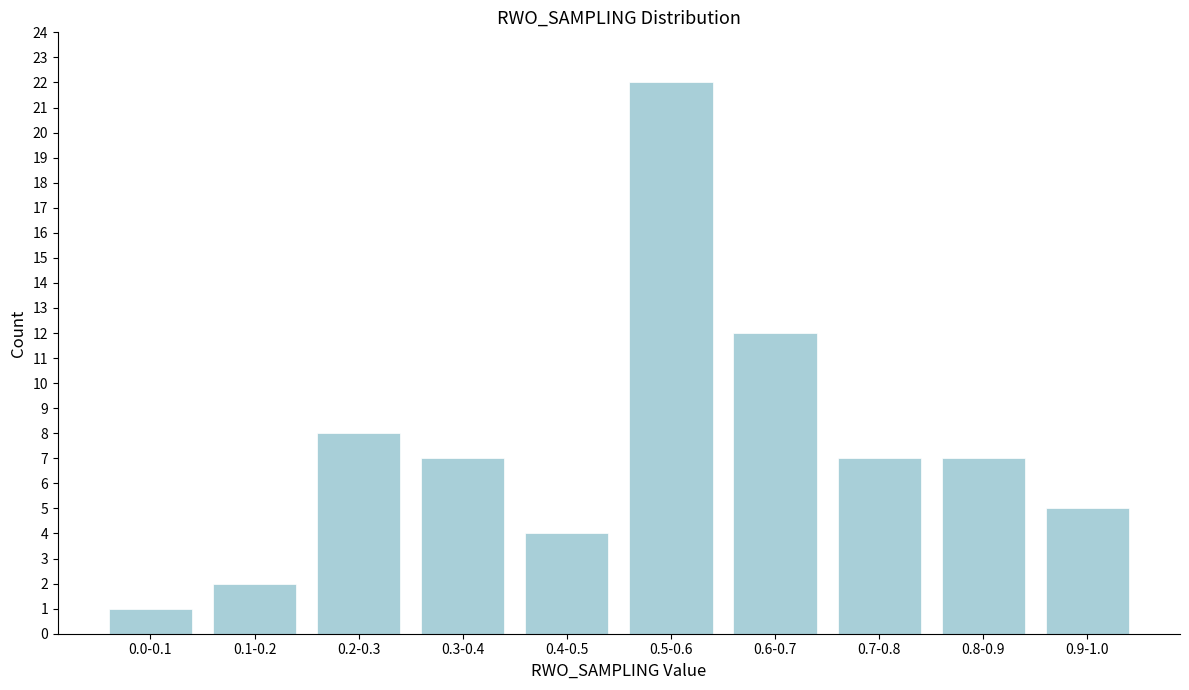

Reading right to left, what are all the values shown in this chart?

0.9-1.0=5	0.8-0.9=7	0.7-0.8=7	0.6-0.7=12	0.5-0.6=22	0.4-0.5=4	0.3-0.4=7	0.2-0.3=8	0.1-0.2=2	0.0-0.1=1